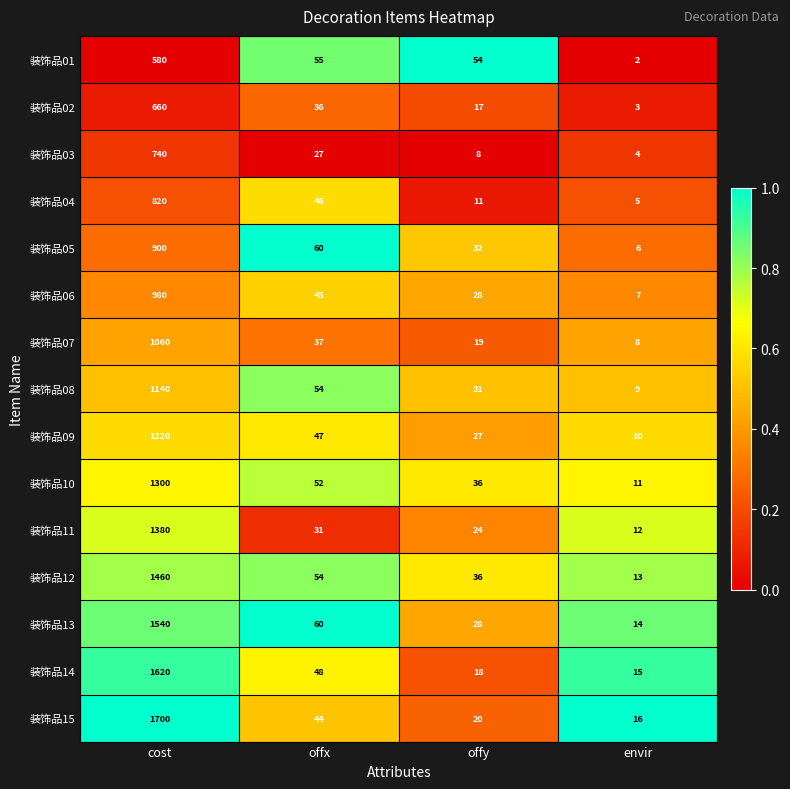

Which label corresponds to the smallest value in the chart?

envir